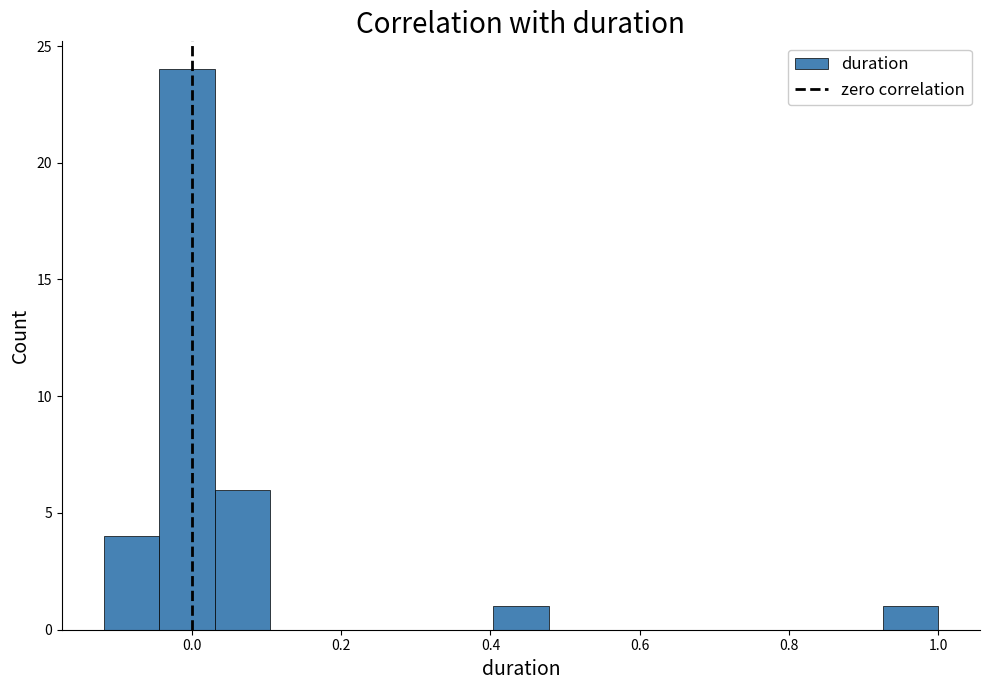

Around what value on the x-axis is the tallest bar? Give the approximate position of its centre, as read against the axis.

0.00